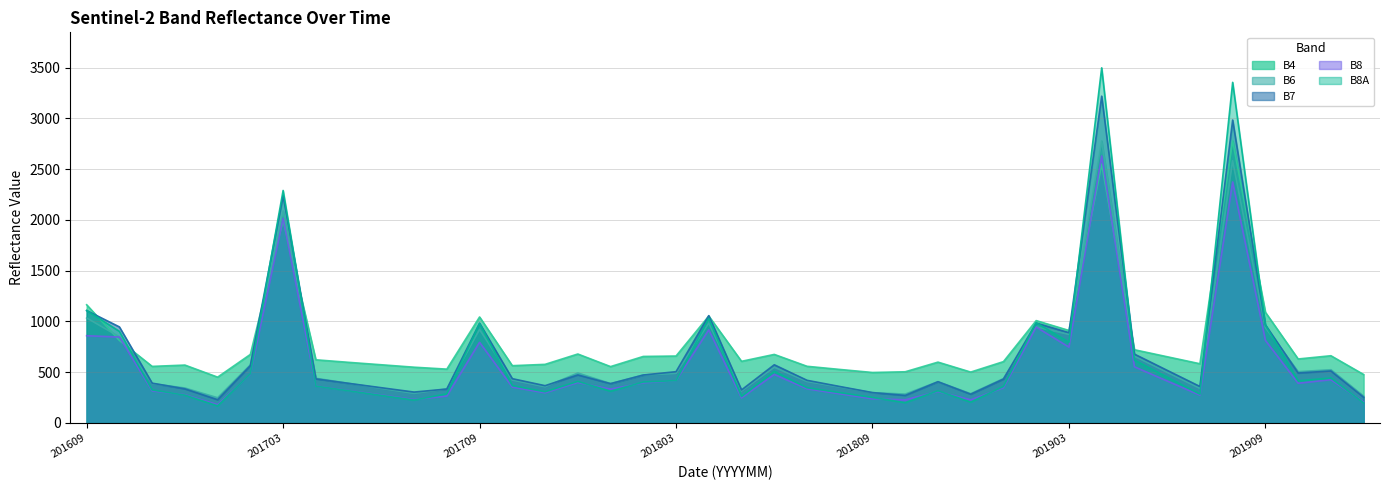

True or false: B6 has more than 0 points higher than both neighbors.

True